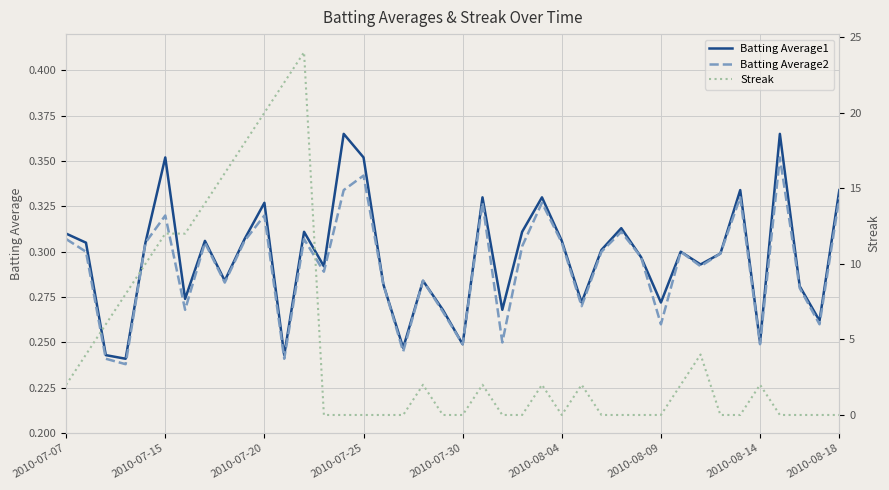

Rank the series at 32 from highest to lowest value.

Streak, Batting Average1, Batting Average2